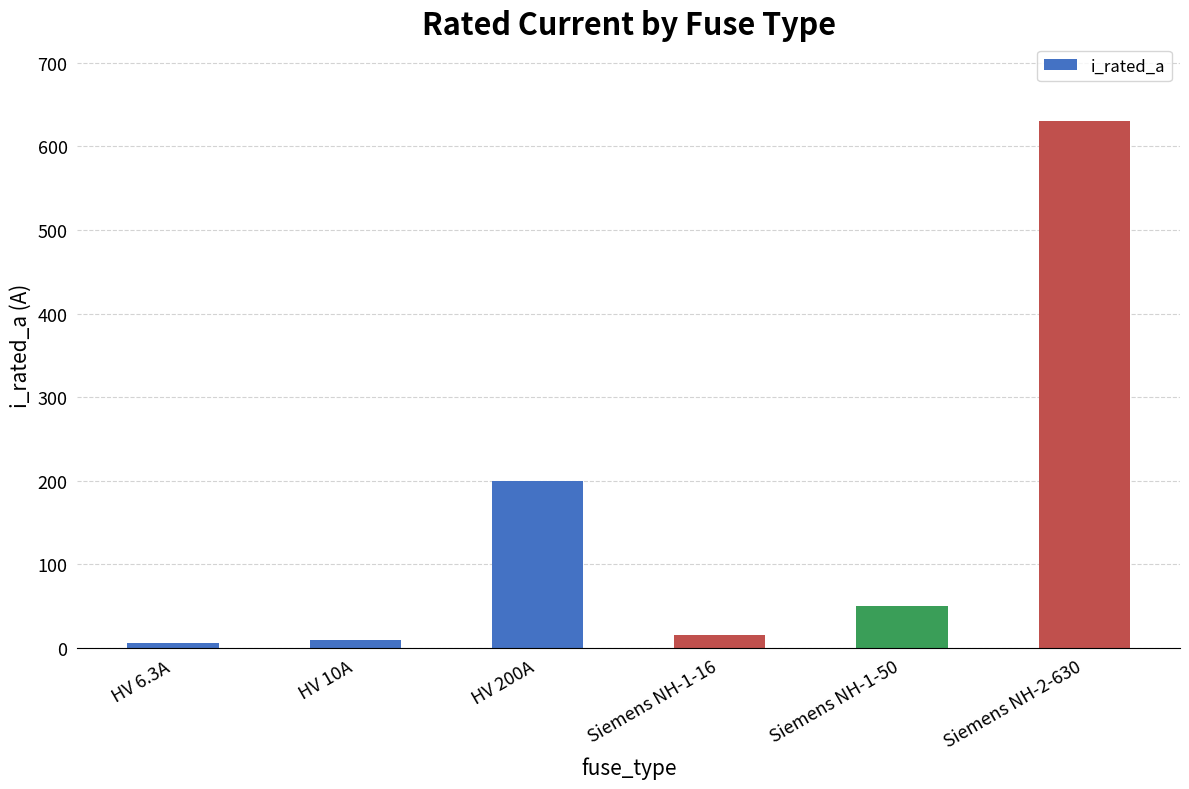

Reading left to right, extract all data points from this chart.

6.3	10.0	200.0	16.0	50.0	630.0